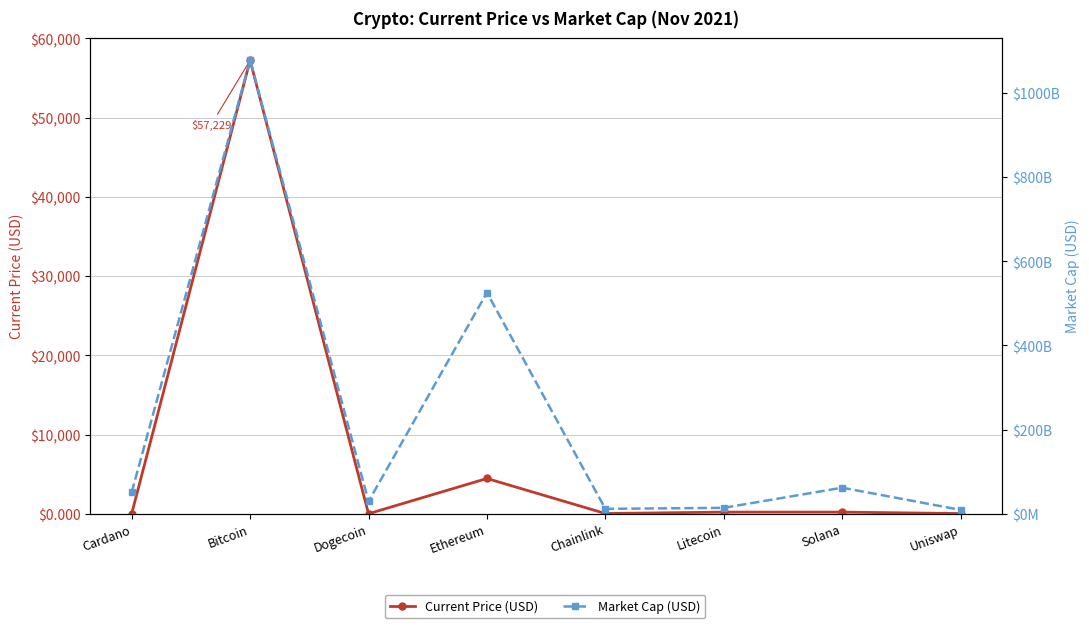

What is the label of the 4th point from the left?

Ethereum